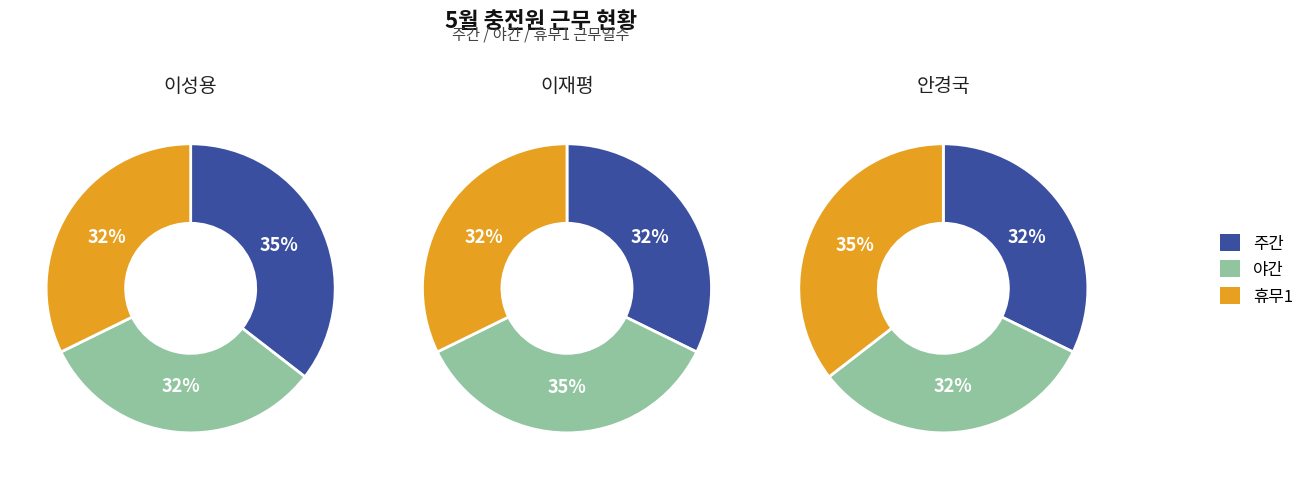

Which category has the smallest portion of the pie?

야간